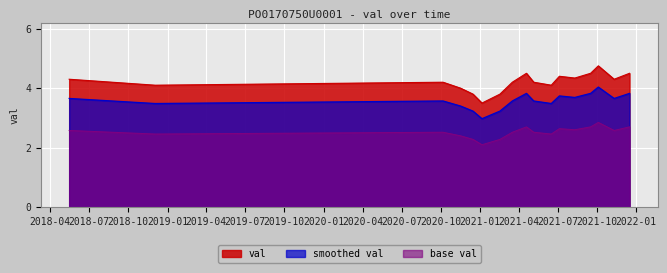

At which label does the data first exceed 4?

2018-05-16